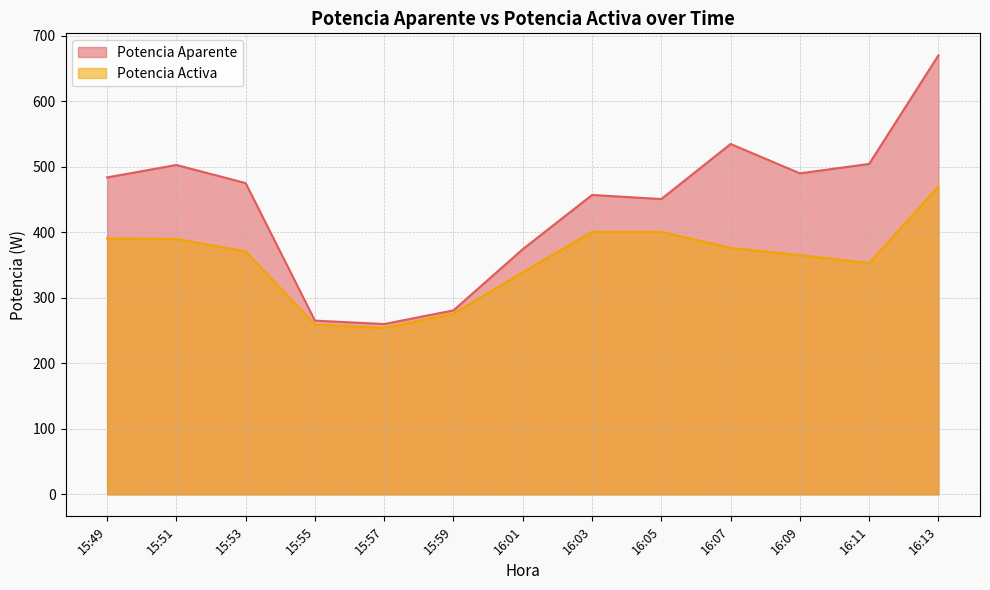

How many values in the Potencia Aparente series exceed 475?

7